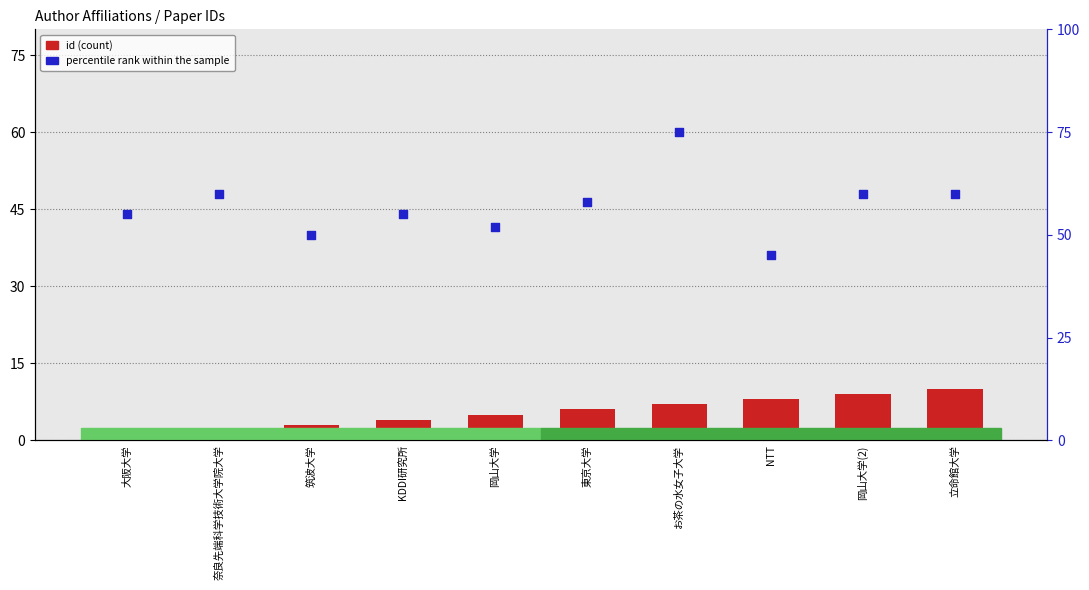

At how many categories does at least one series exceed 29?

10